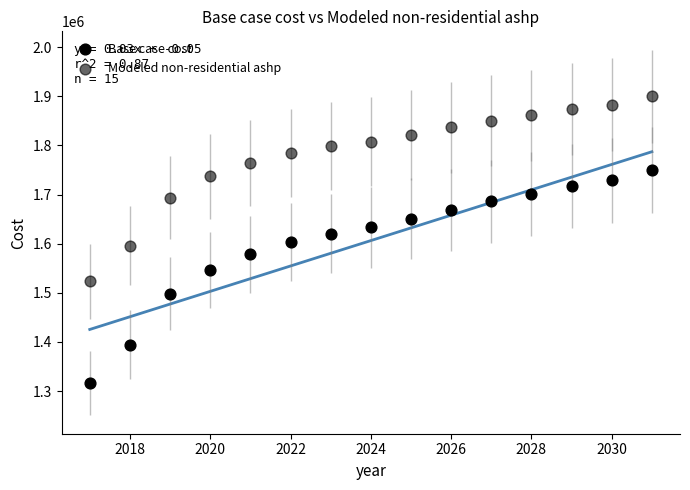

How many points are shown in the scatter plot?

30